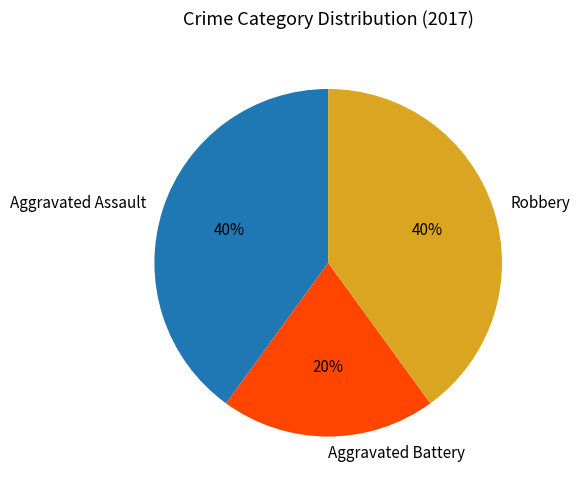

To the nearest percent, what portion does Robbery represent?

40%